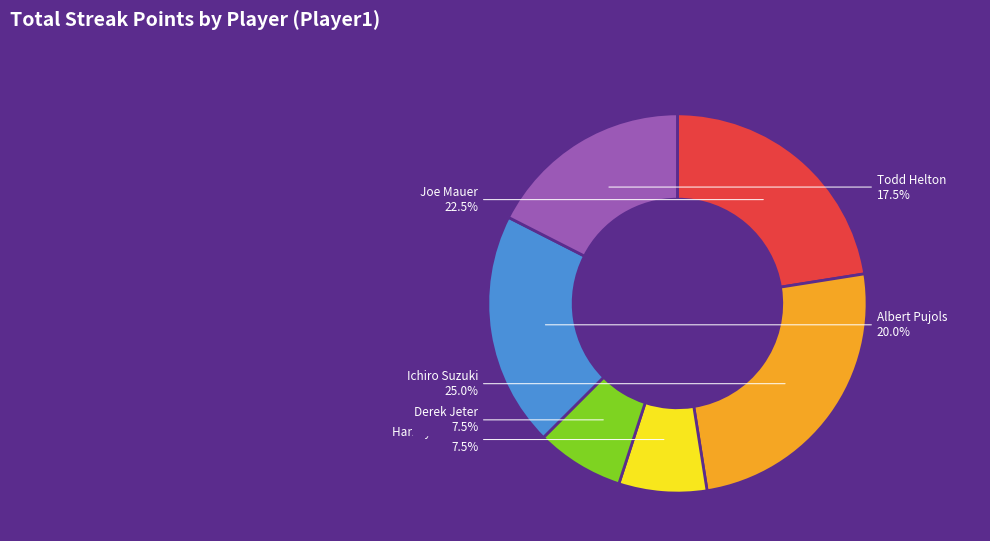

Is it true that Ichiro Suzuki is 32% of the pie?

False